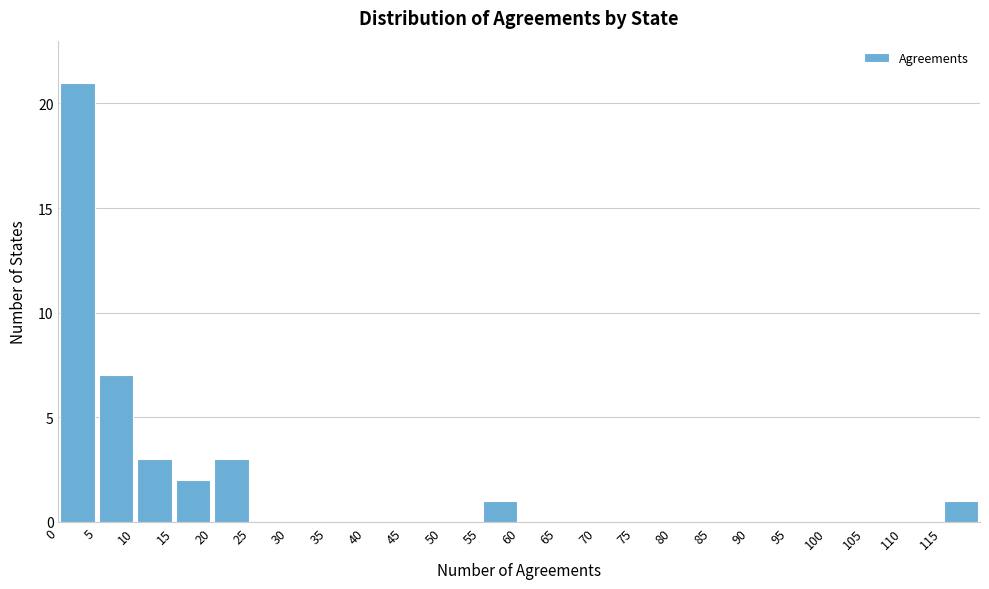

Reading left to right, transcribe this chart: for each bar, give the range it covers on the x-axis and its height. The values are not printed on the chart, so give them approximately, as read against the axis.

0 to 5: 21
5 to 10: 7
10 to 15: 3
15 to 20: 2
20 to 25: 3
25 to 30: 0
30 to 35: 0
35 to 40: 0
40 to 45: 0
45 to 50: 0
50 to 55: 0
55 to 60: 1
60 to 65: 0
65 to 70: 0
70 to 75: 0
75 to 80: 0
80 to 85: 0
85 to 90: 0
90 to 95: 0
95 to 100: 0
100 to 105: 0
105 to 110: 0
110 to 115: 0
115 to 120: 1